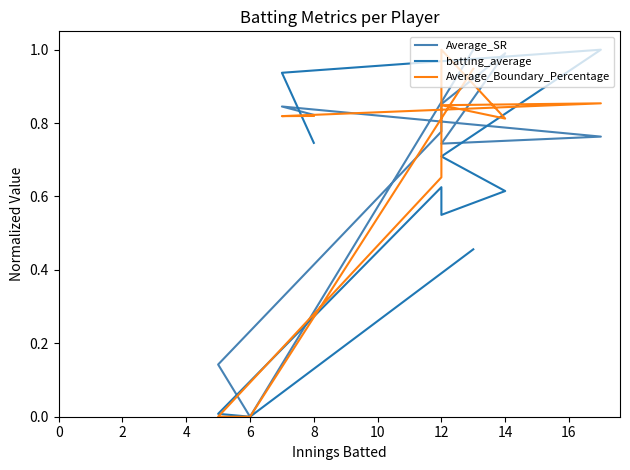

True or false: Average_SR has a value of 1.1 at 8.

False